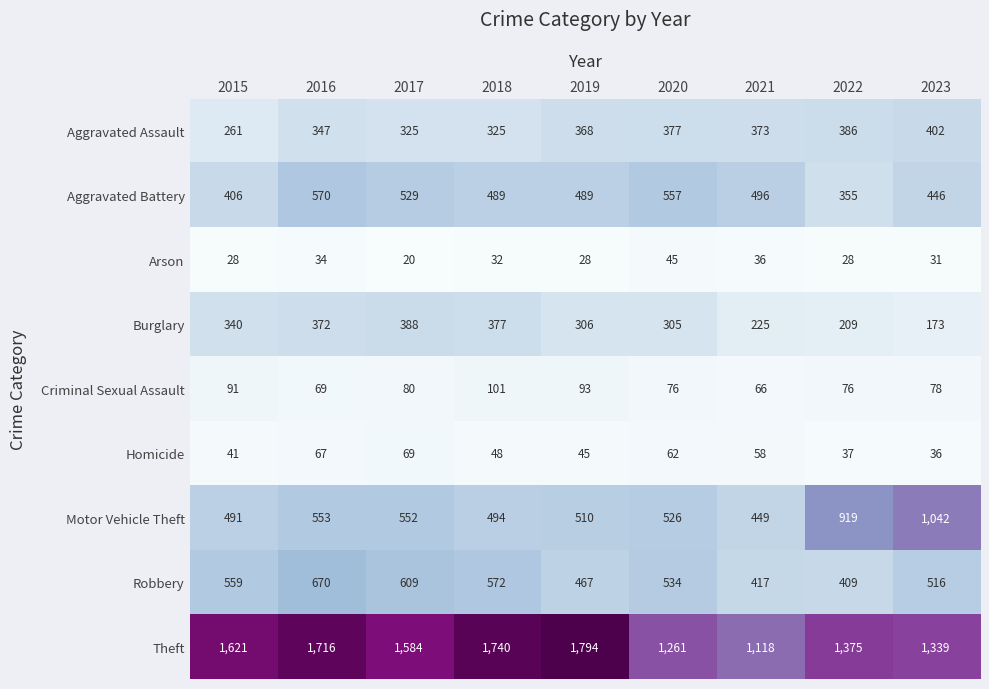

At which label does Robbery first exceed 534?

2015